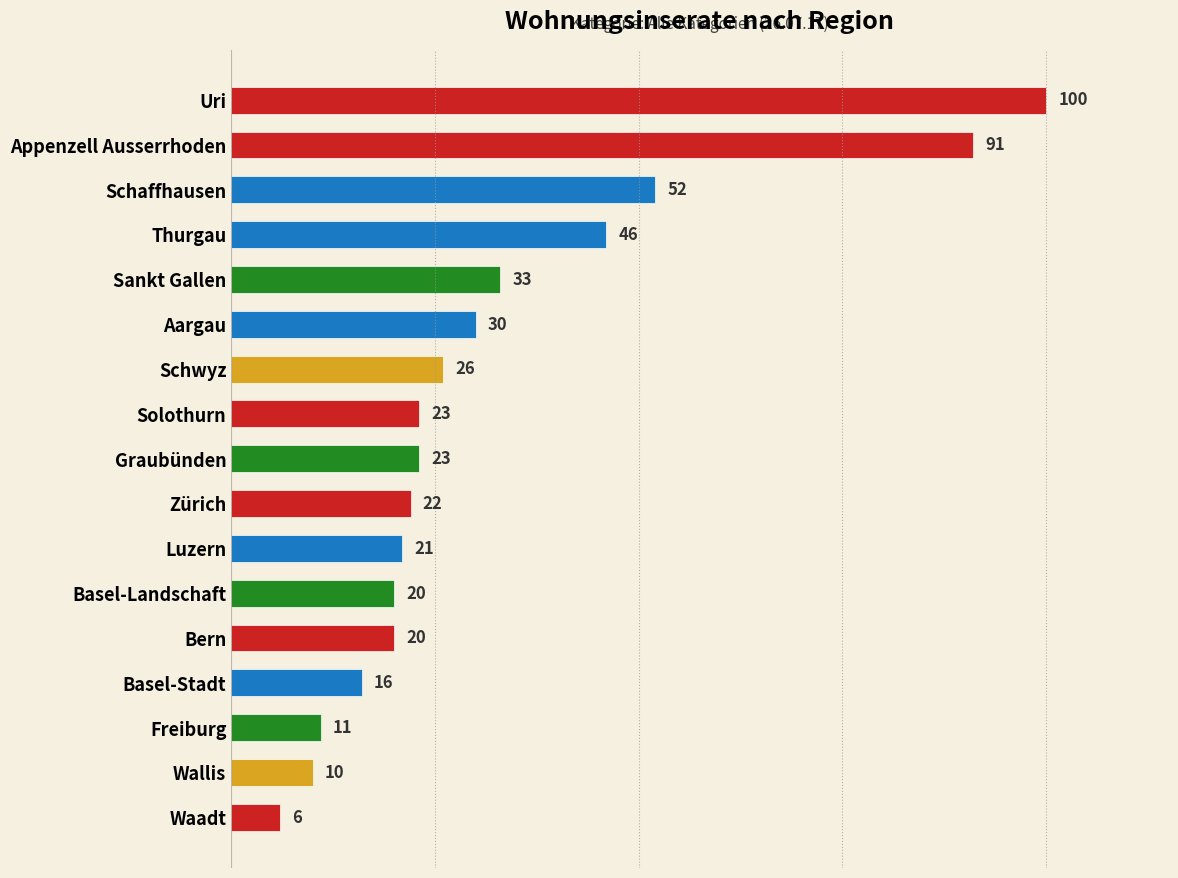

Which category has the lowest value across all series?

Waadt